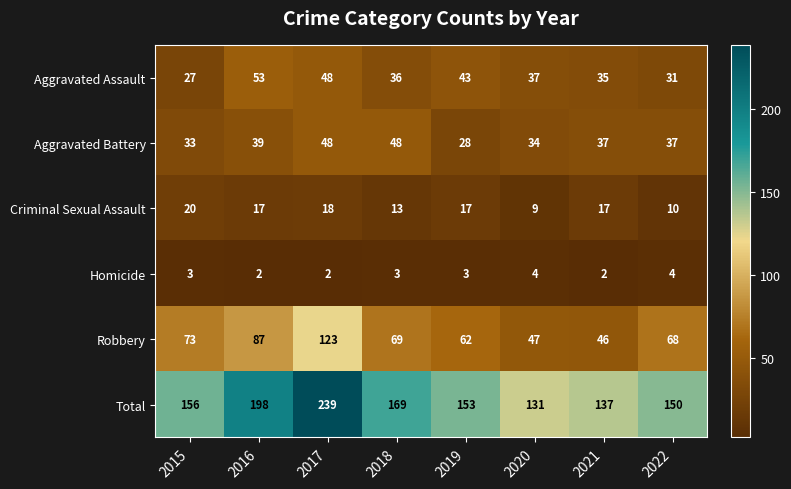

How many data points in Robbery are less than 69?

4